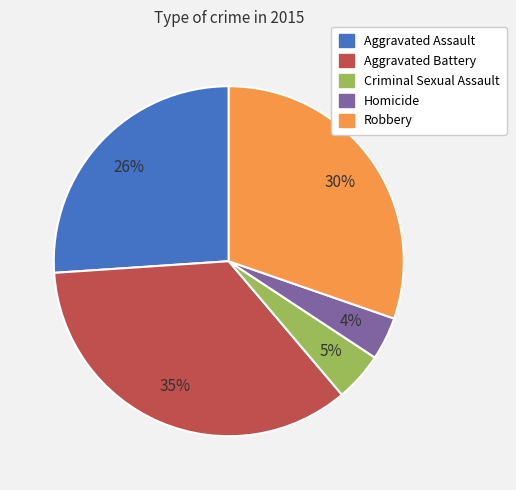

To the nearest percent, what portion does Robbery represent?

30%